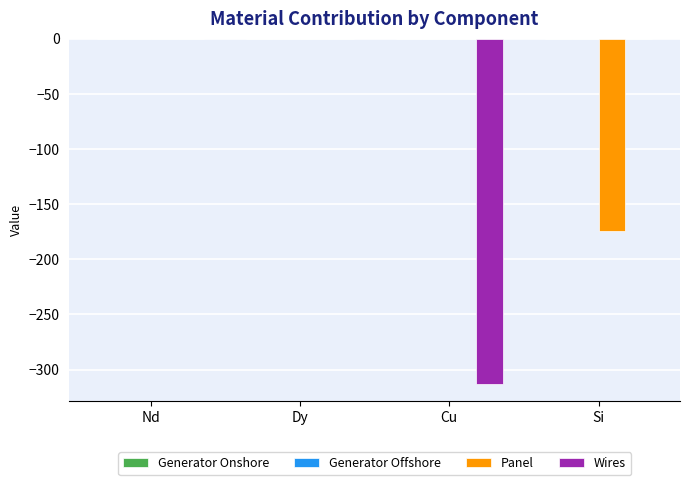

True or false: Wires has a value of 146.7 at Dy.

False